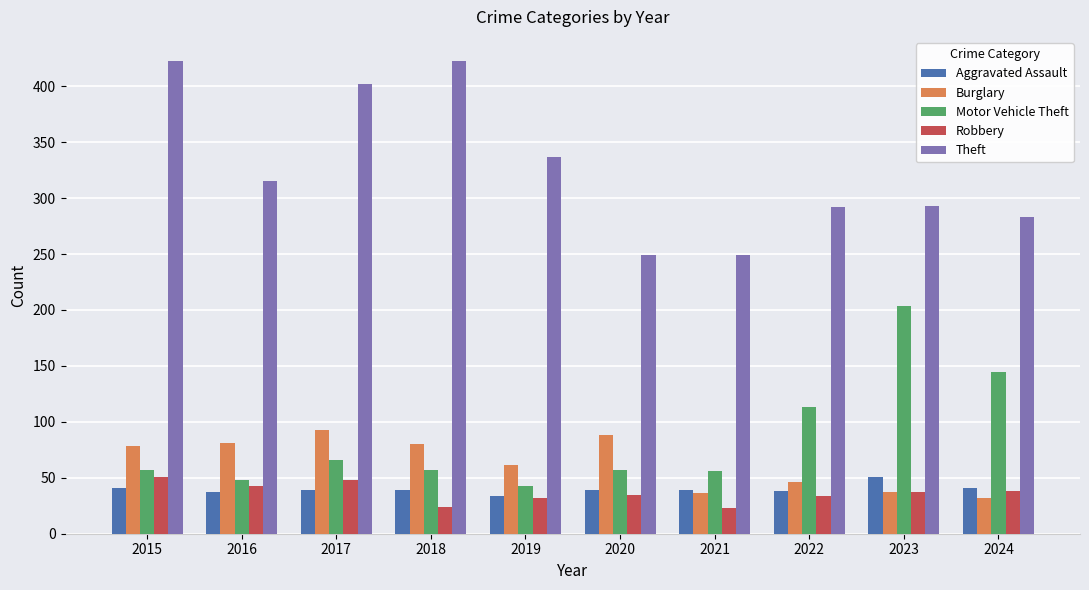

What is the average value of the Burglary series?

63